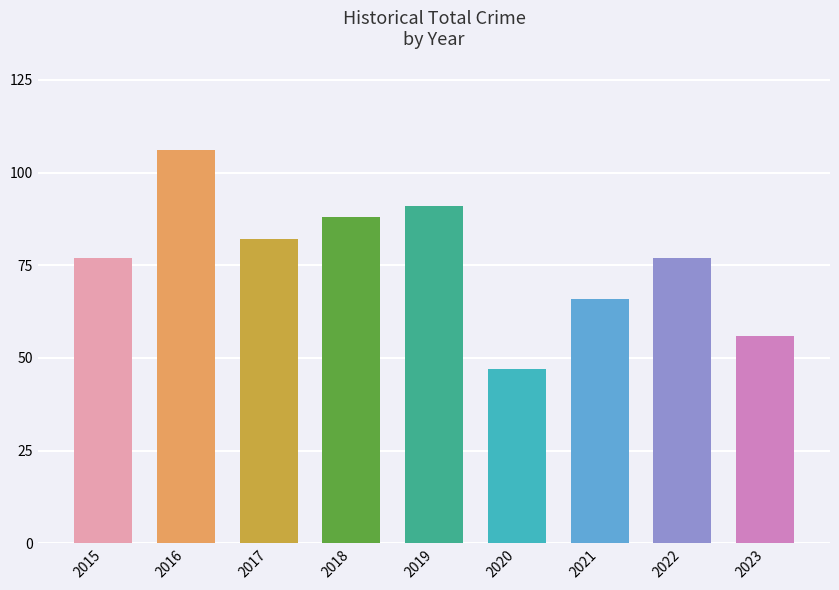

List the labels in order of value, largest first.

2016, 2019, 2018, 2017, 2015, 2022, 2021, 2023, 2020